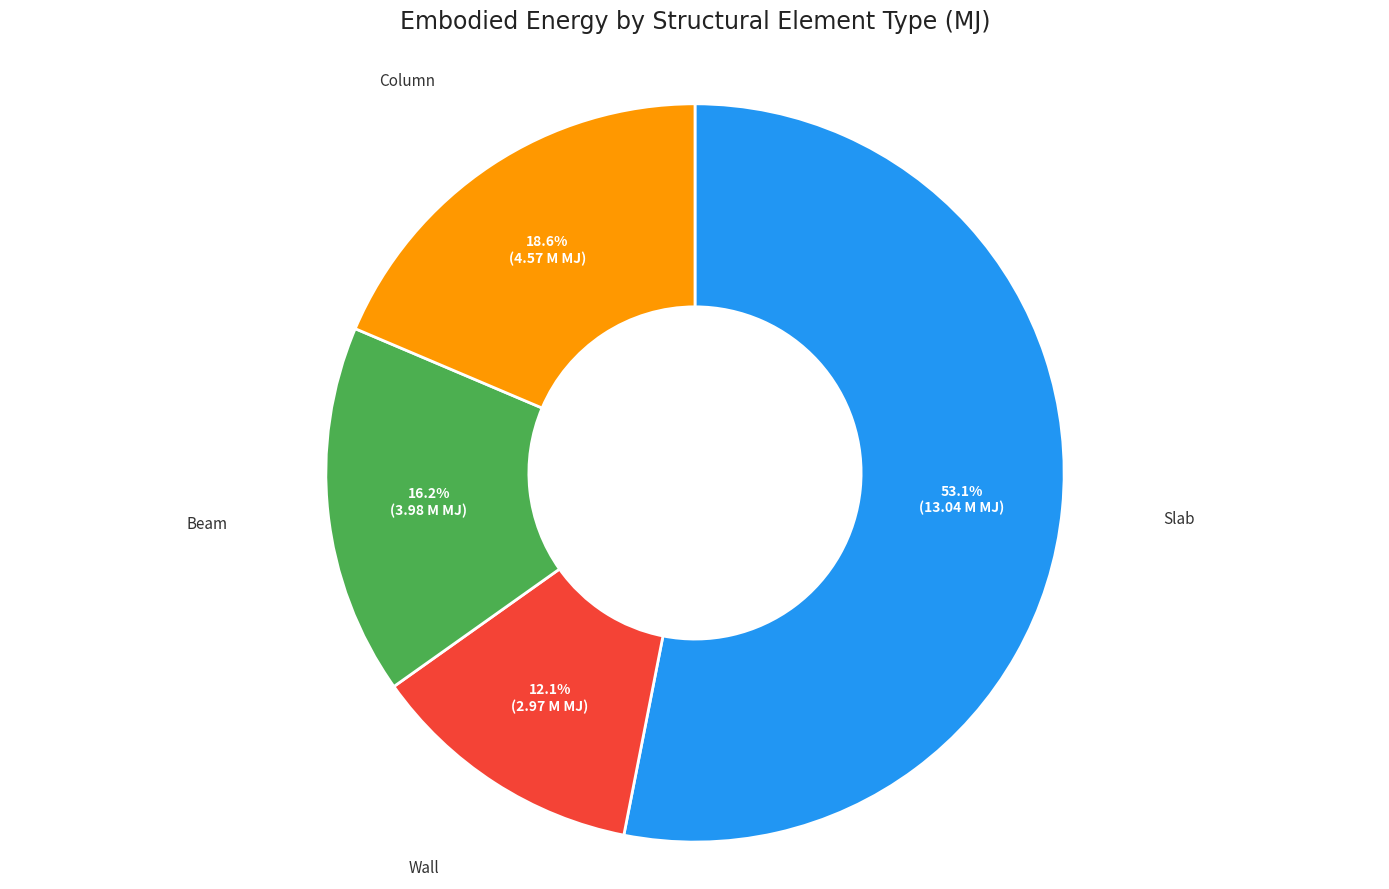

Does any single category account for the majority?

Yes